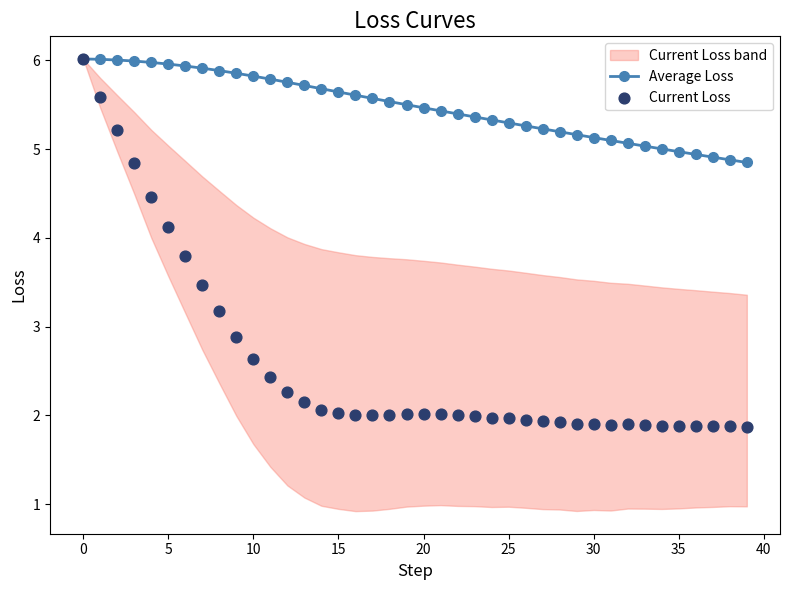

Which series has the largest Y range (max minus min)?

Current Loss